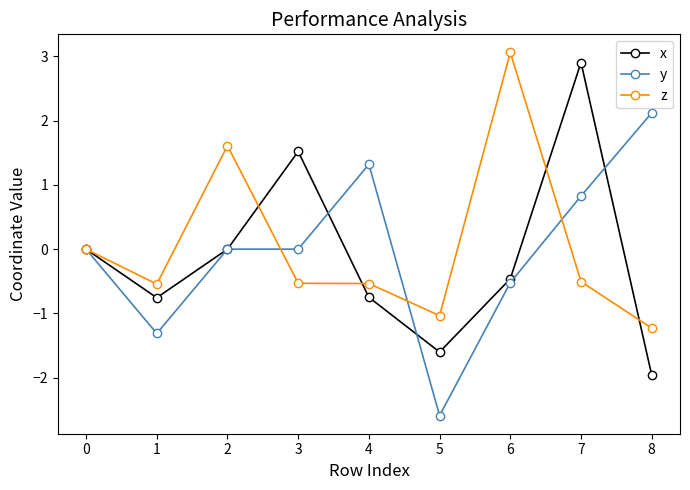

In x, how many points are higher than both neighbors (excluding endpoints)?

2